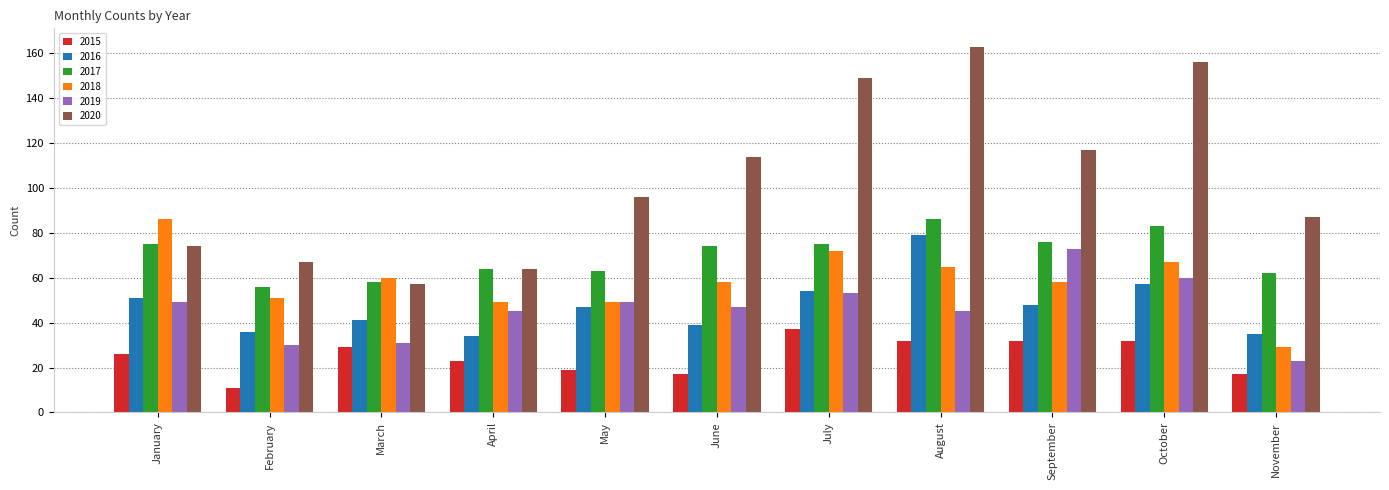

What is the value of the 2015 bar at the 9th from the left?

32